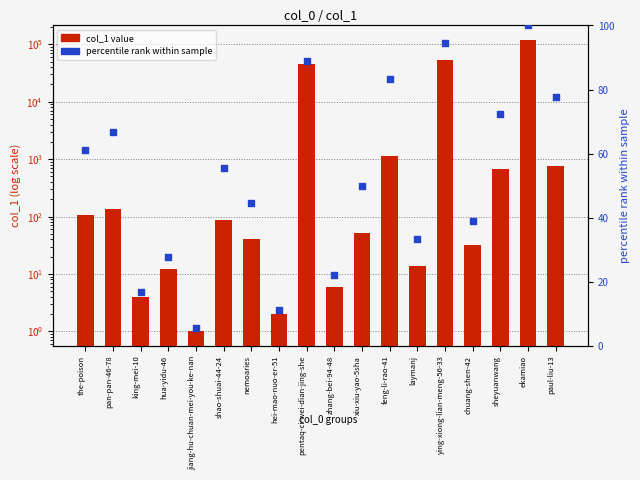

What are all the series names shown in the legend?

col_1 value, percentile rank within sample